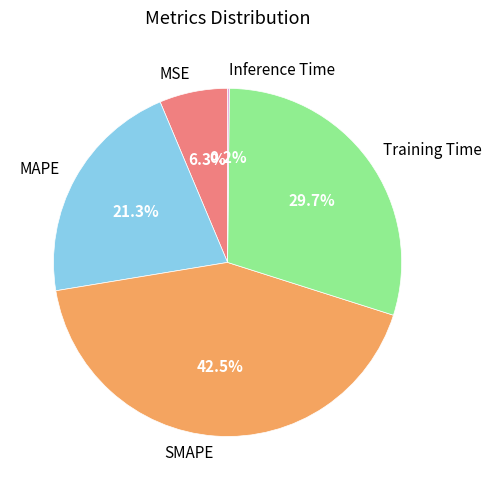

Between MSE and SMAPE, which is larger?

SMAPE